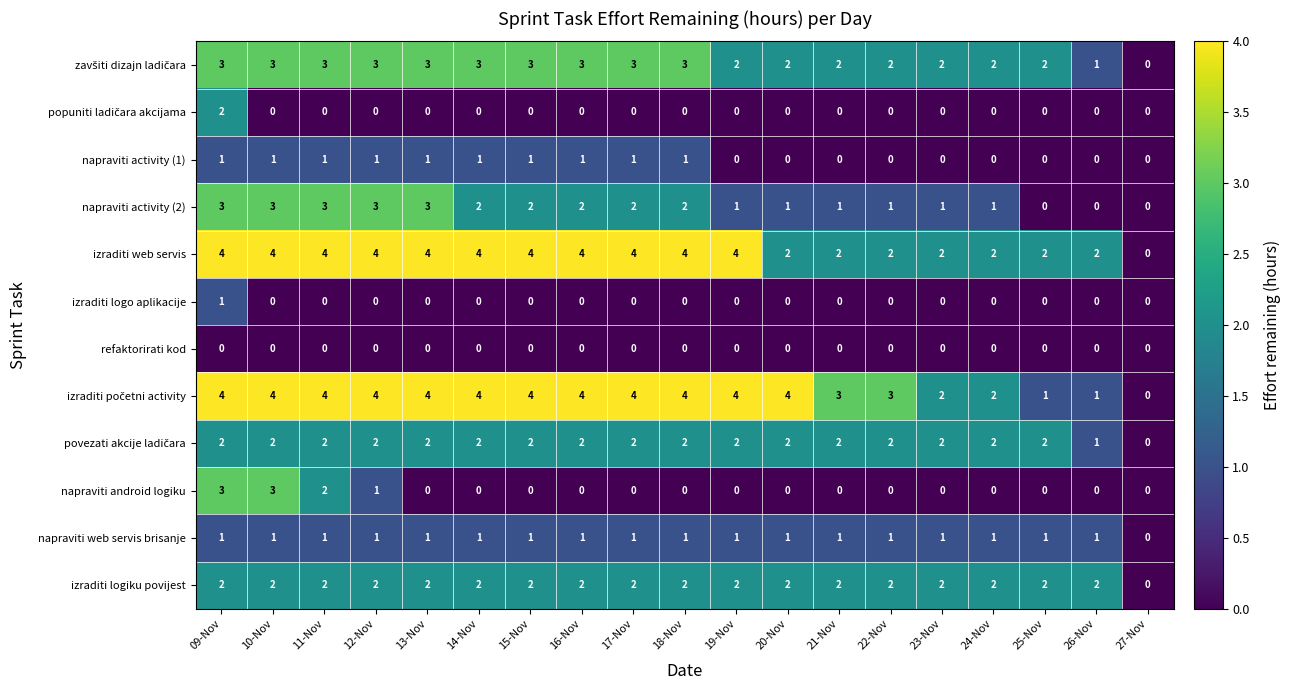

What is the average value of the izraditi web servis series?

3